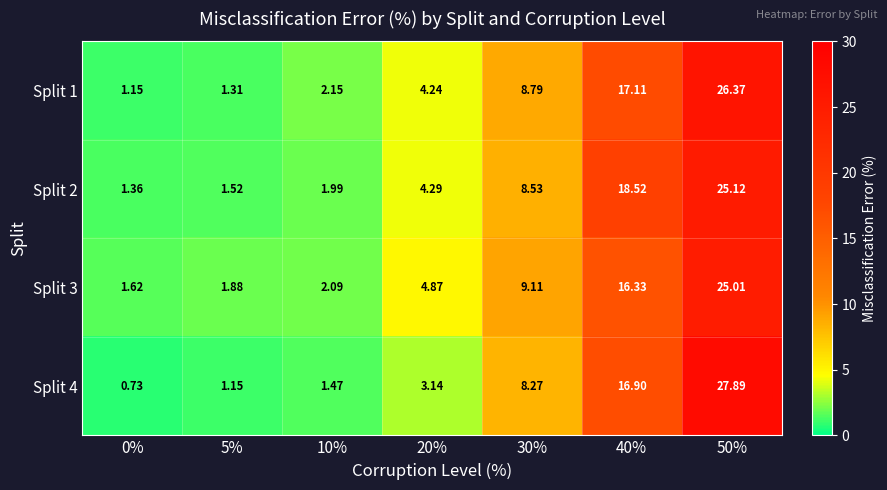

Which category has the highest value across all series?

50%